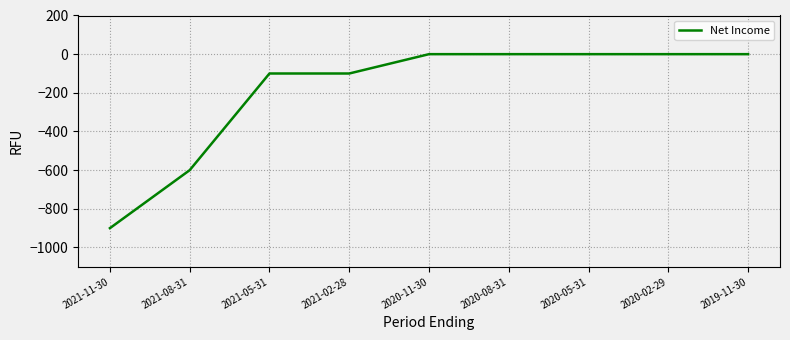

Reading left to right, extract all data points from this chart.

2021-11-30=-900	2021-08-31=-600	2021-05-31=-100	2021-02-28=-100	2020-11-30=0	2020-08-31=0	2020-05-31=0	2020-02-29=0	2019-11-30=0